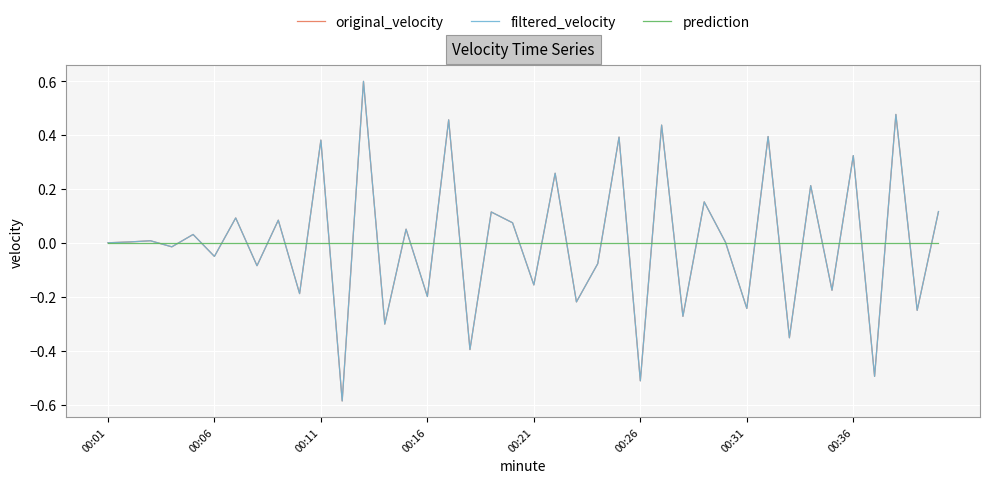

Which series has the largest range (max minus min)?

original_velocity